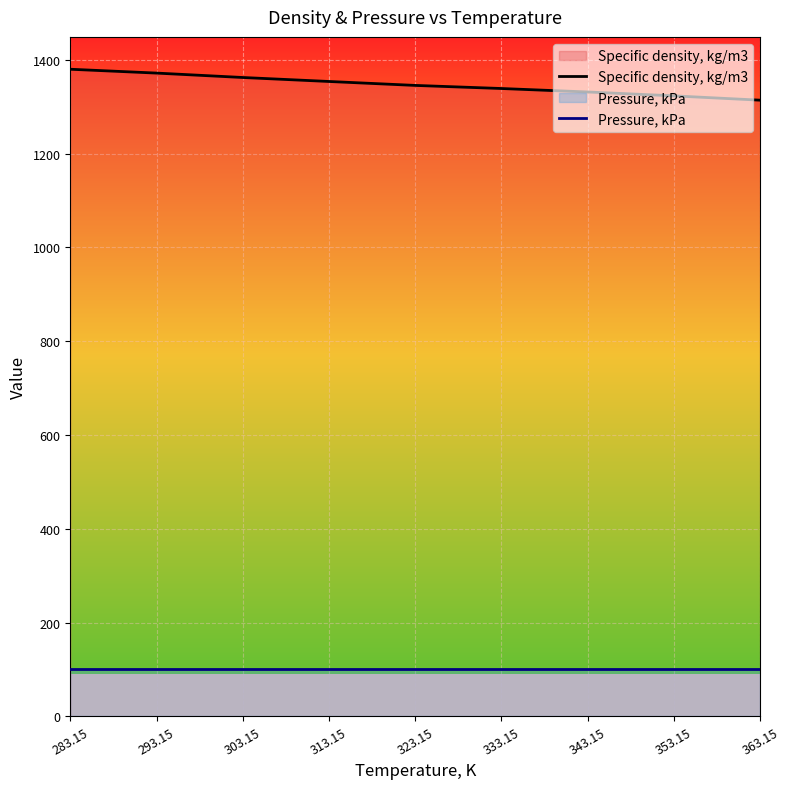

Count the number of categories in the chart.

9